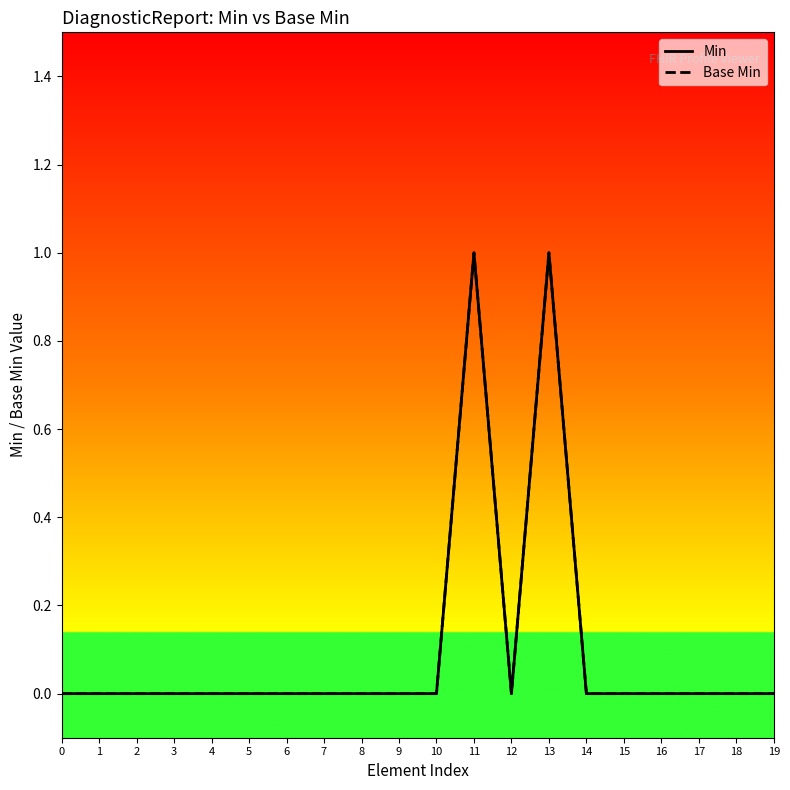

Is the value of Min at 4 greater than the value of Base Min at 16?

No